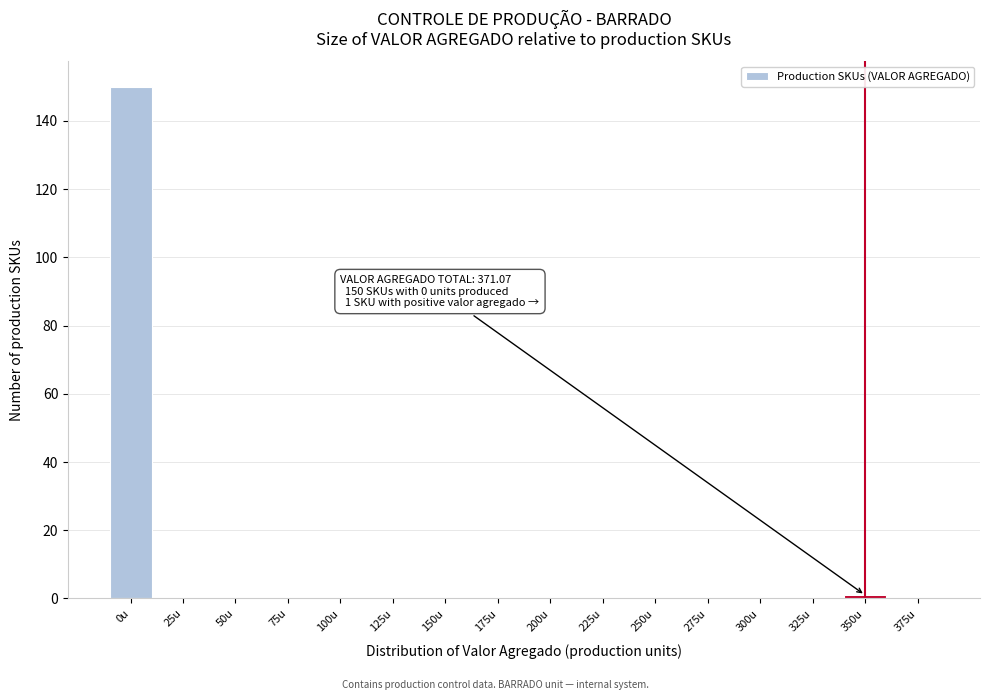

Reading right to left, transcribe all the data shown in this chart.

375u=0	350u=1	325u=0	300u=0	275u=0	250u=0	225u=0	200u=0	175u=0	150u=0	125u=0	100u=0	75u=0	50u=0	25u=0	0u=150